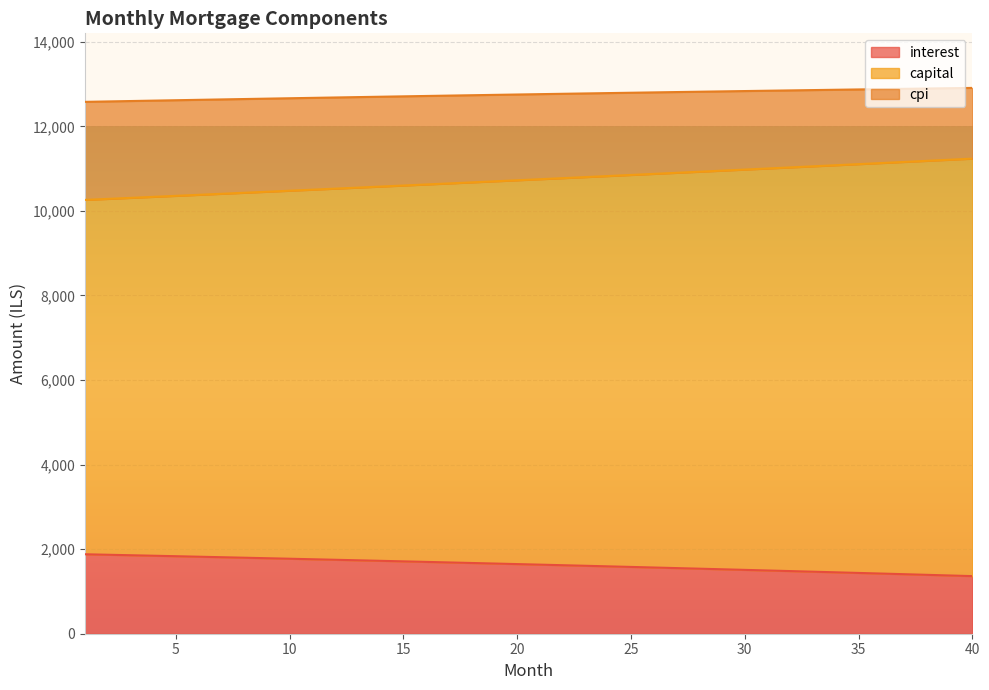

The value of capital at 22 is 10775.6. True or false?

True